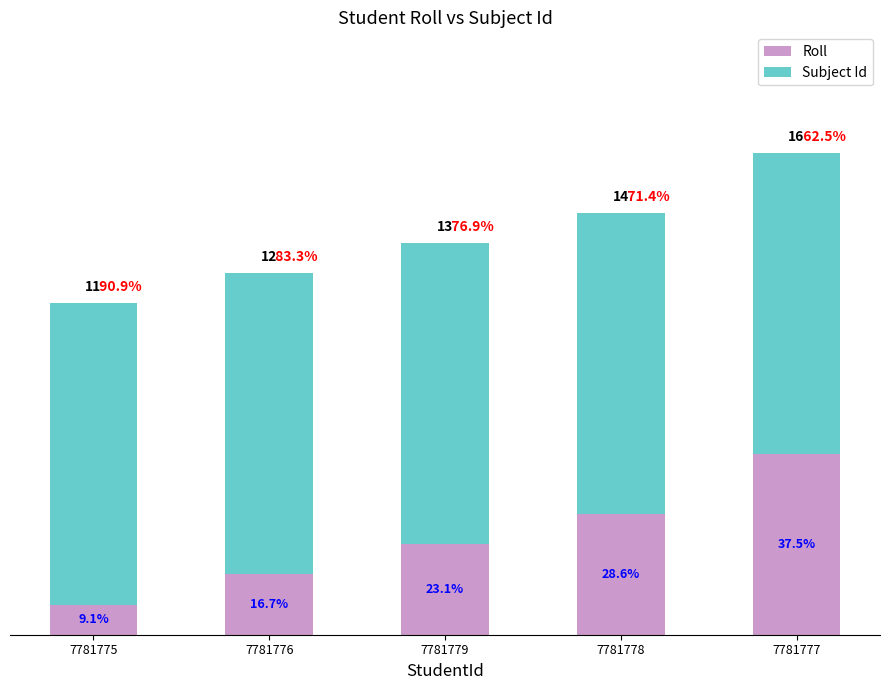

What is the label of the 2nd bar from the right?

7781778